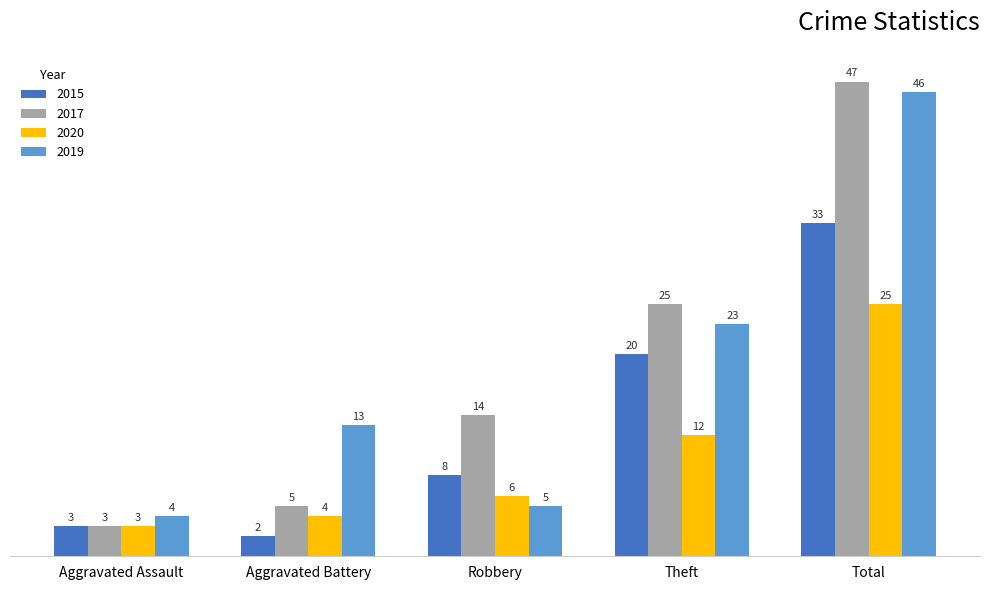

Between Robbery and Total, which series saw the biggest shift?

2019